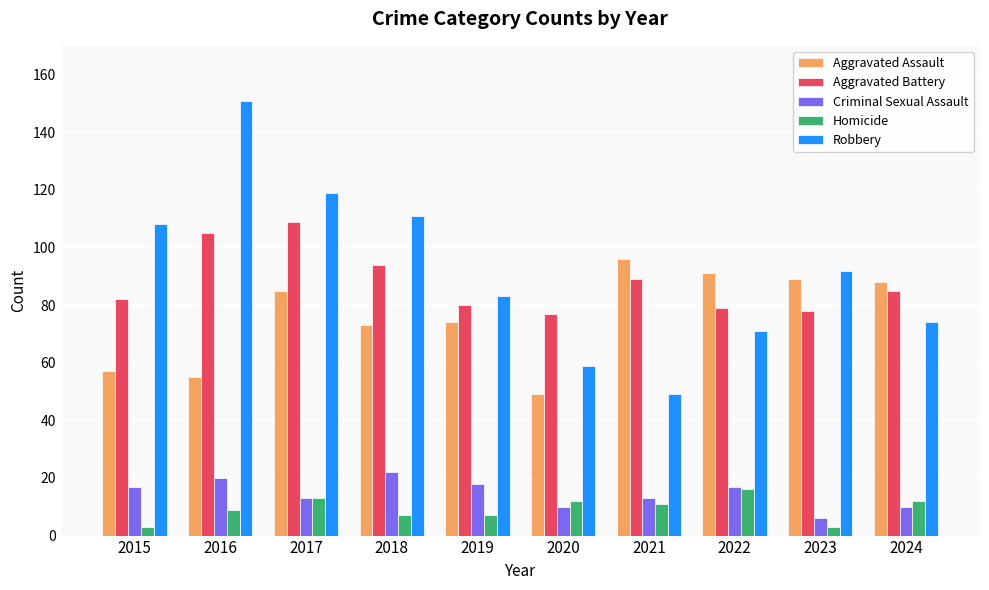

How many values in the Homicide series are below 11?

5